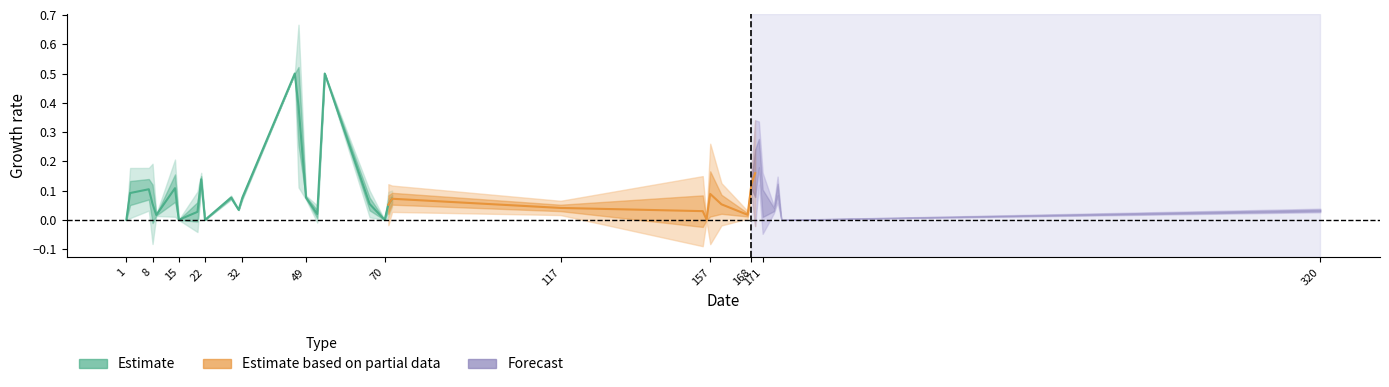

What is the average value of the row0 series?

0.1